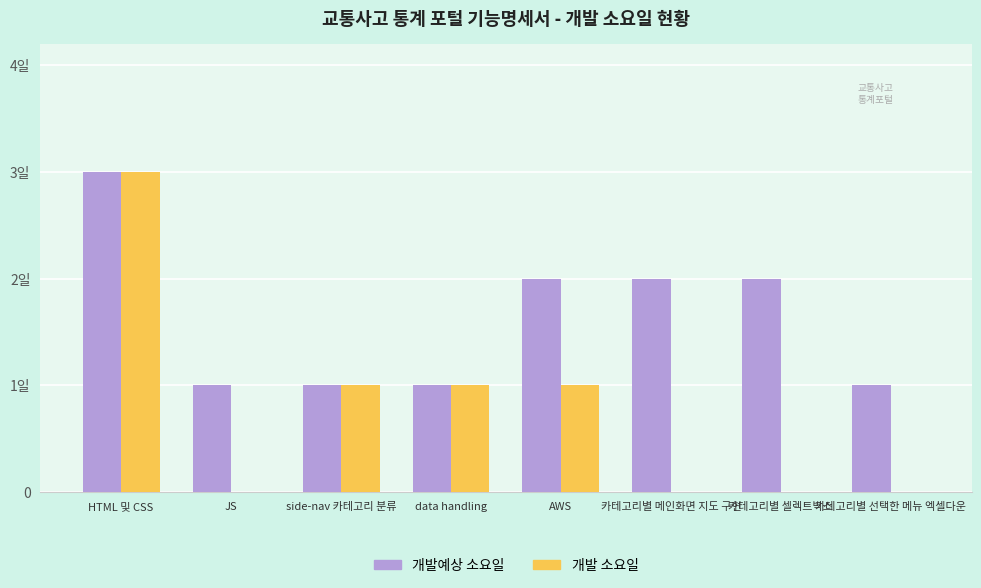

Where does the 개발 소요일 series first go above 1?

HTML 및 CSS